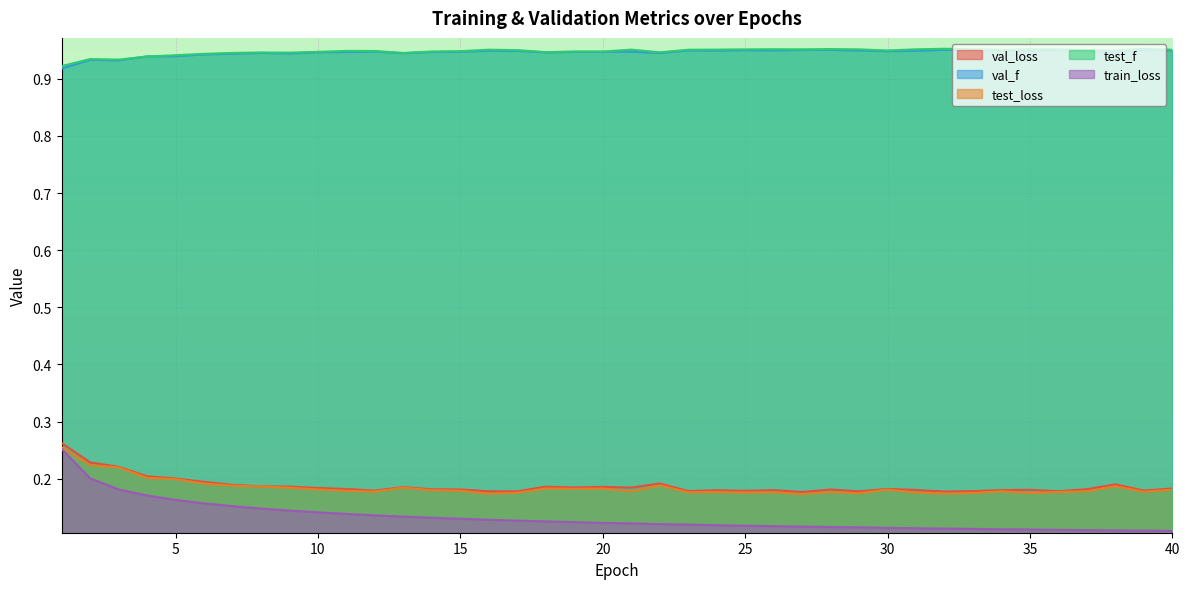

True or false: test_f and train_loss intersect in this chart.

False